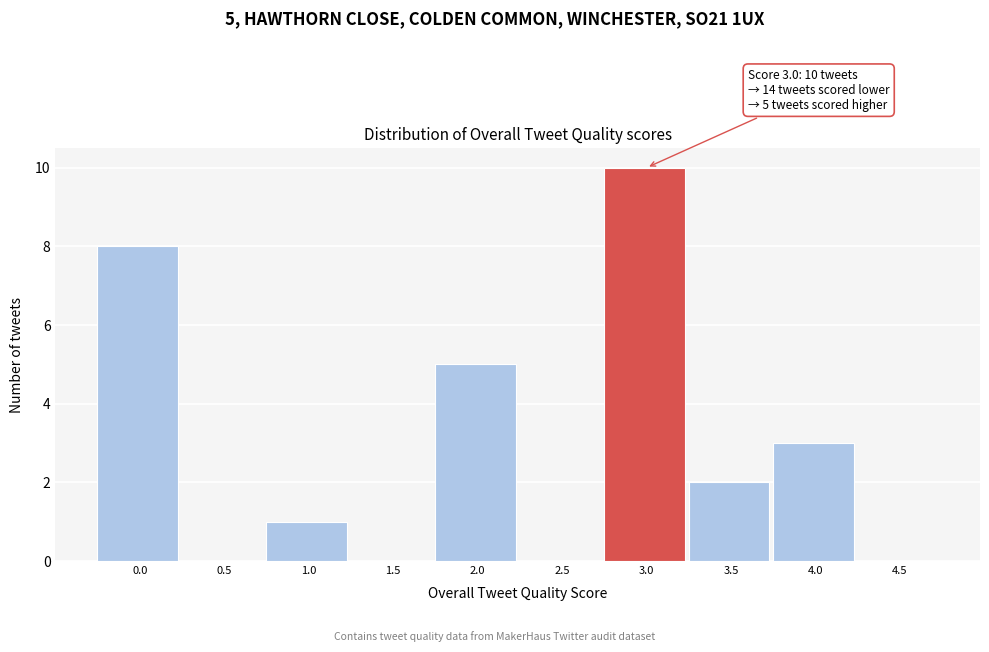

Reading left to right, what are all the values shown in this chart?

0.0=8	0.5=0	1.0=1	1.5=0	2.0=5	2.5=0	3.0=10	3.5=2	4.0=3	4.5=0